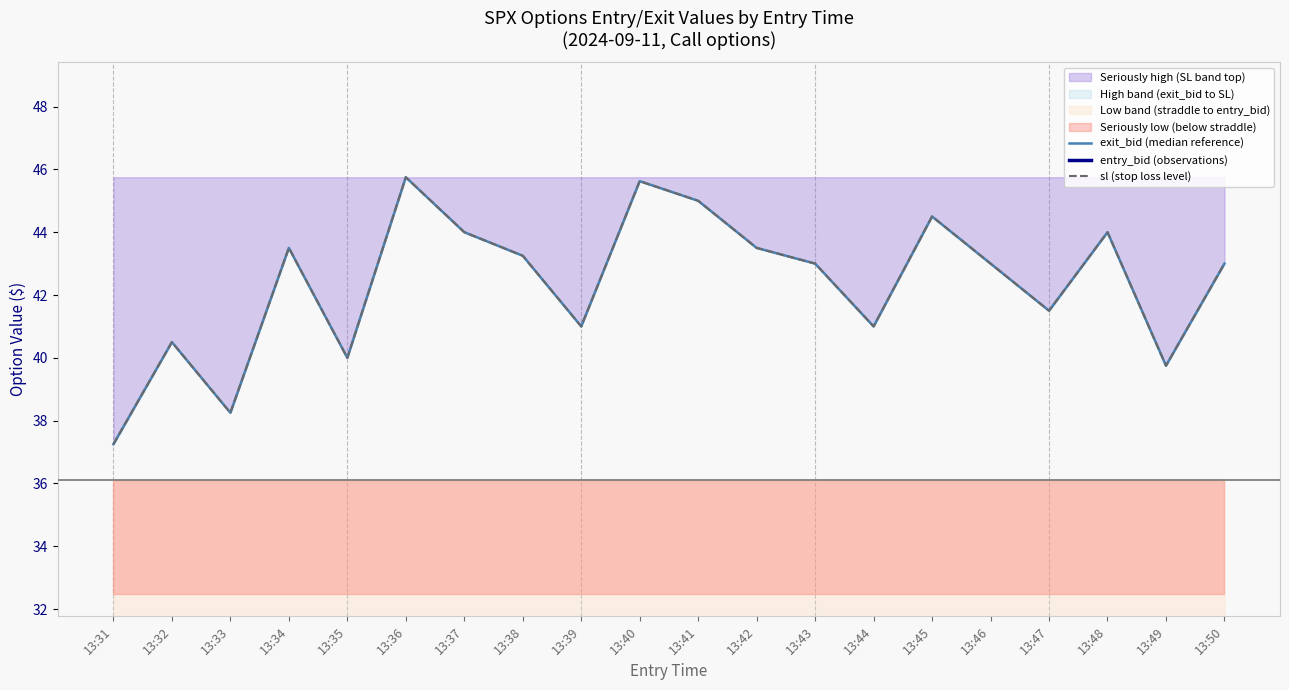

Is it true that sl (stop loss level) equals 18.7 at 13:48?

False